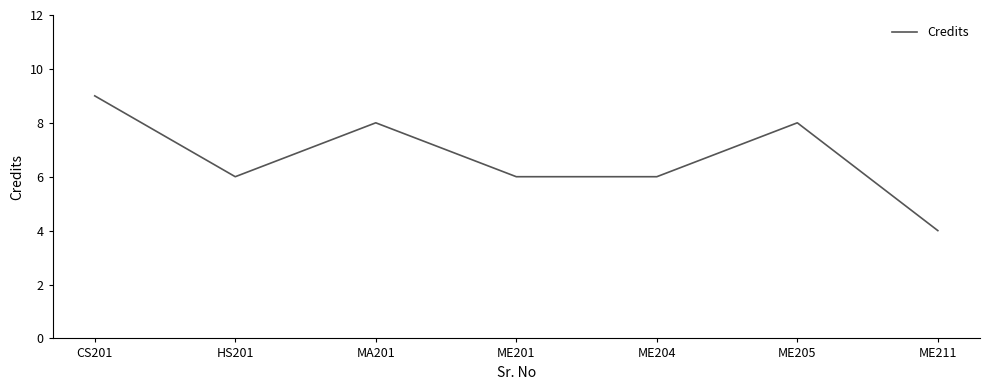

What position from the left is ME201?

4